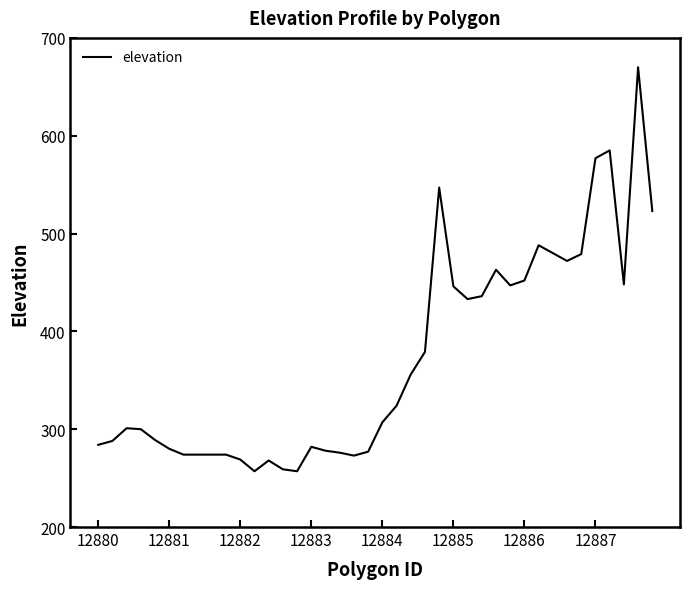

How many values are below 307?

20